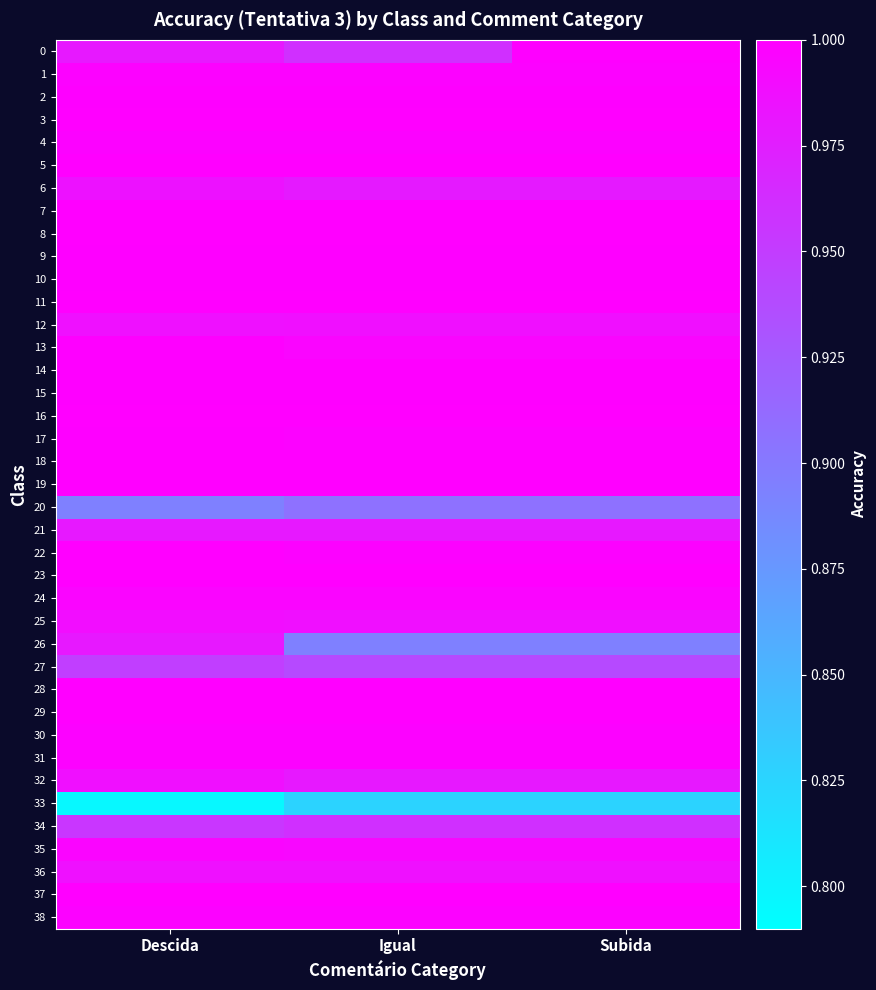

What is the difference between the highest and lowest values at Igual?

0.2